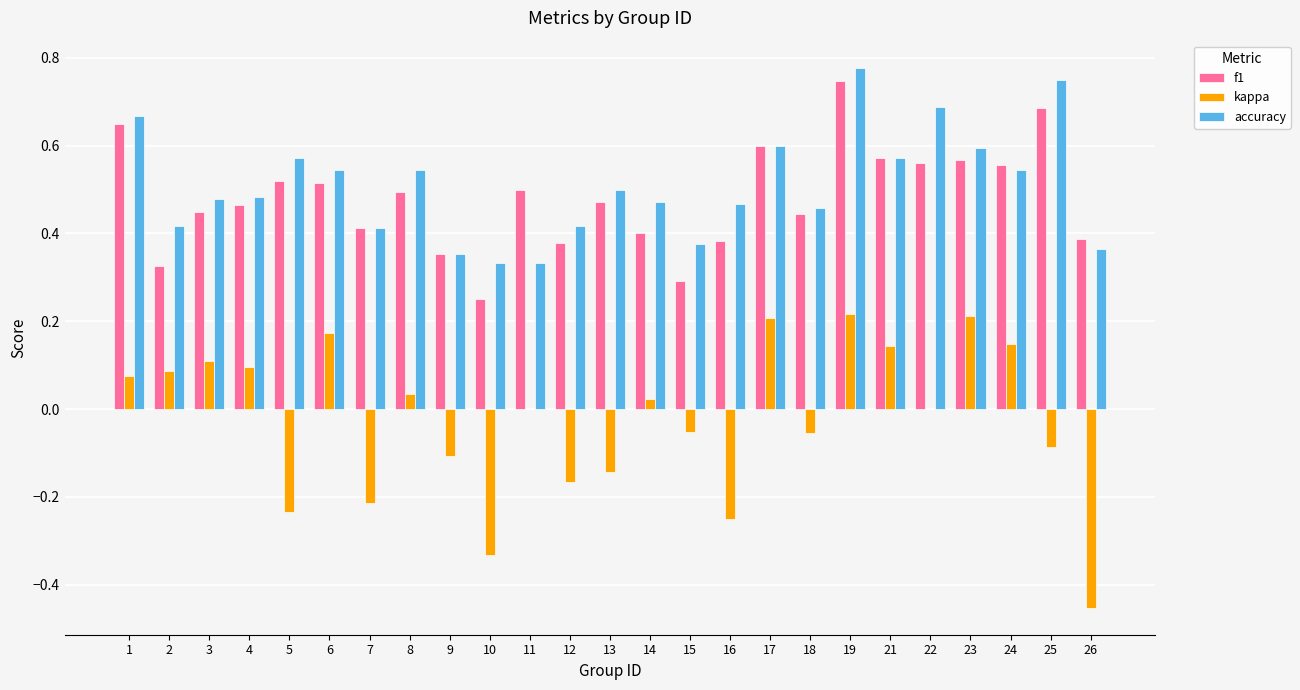

Is the value of kappa at 8 greater than the value of accuracy at 22?

No